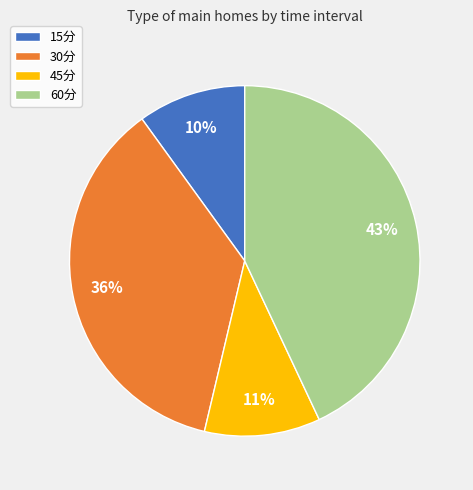

To the nearest percent, what is the combined percentage of 60分 and 15分?

53%